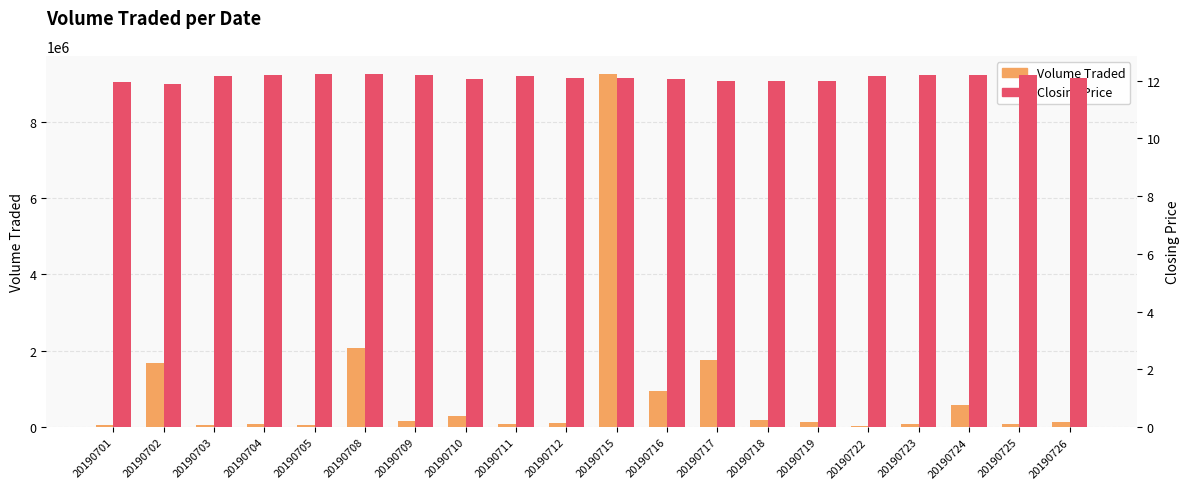

What is the lowest value of the Volume Traded series?

44100.0